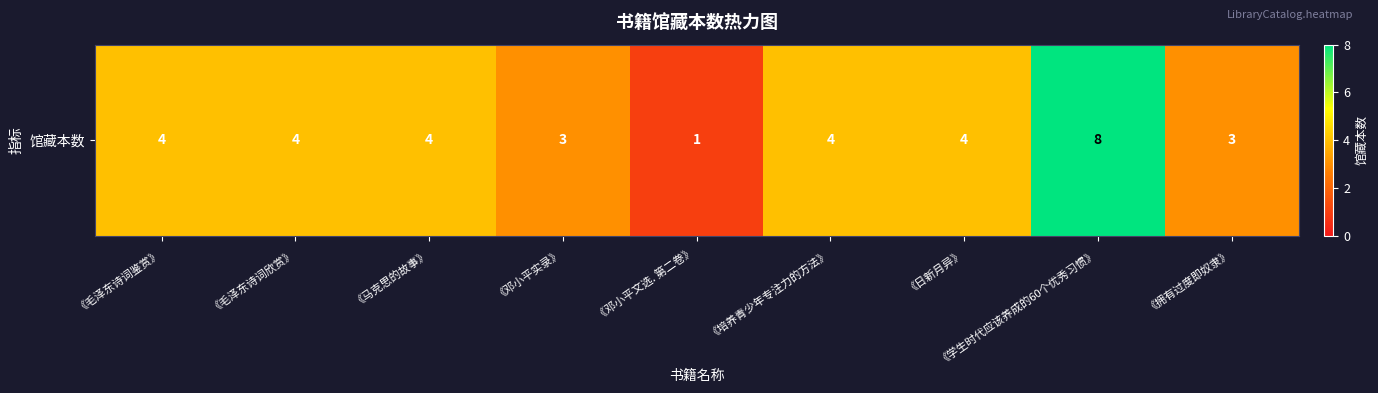

Reading left to right, extract all data points from this chart.

4	4	4	3	1	4	4	8	3